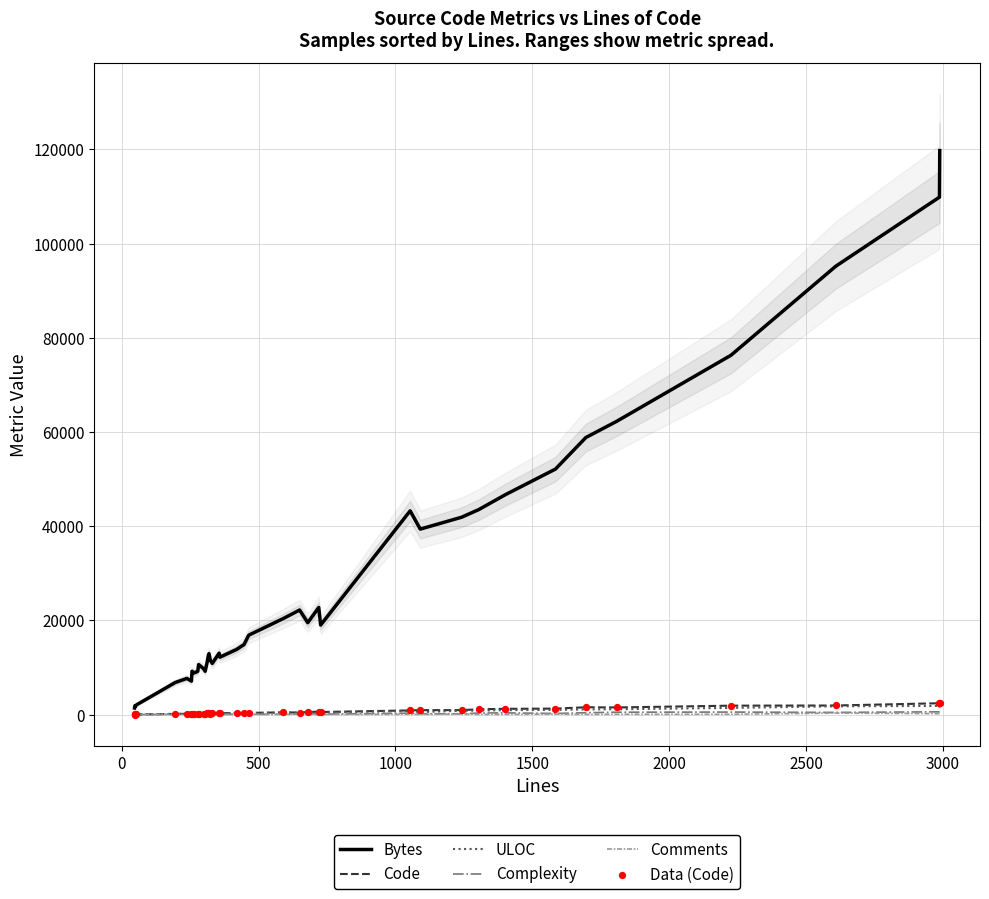

Is the value of ULOC at 2000 greater than the value of Complexity at 31?

No